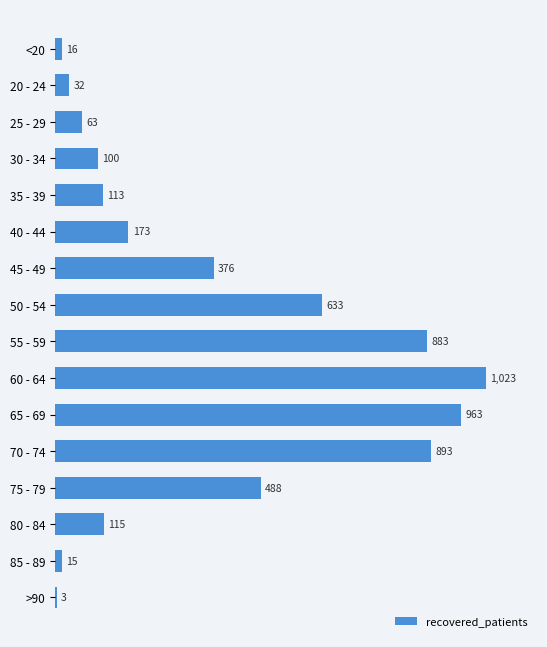

Which label corresponds to the largest value in the chart?

60 - 64